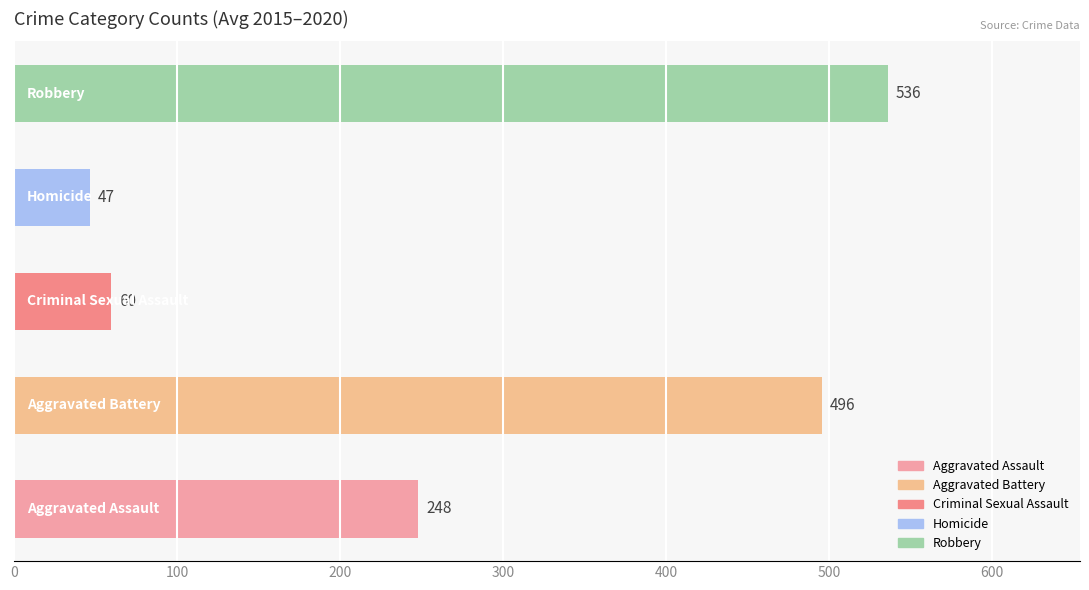

What is the minimum value shown in the chart?

46.7